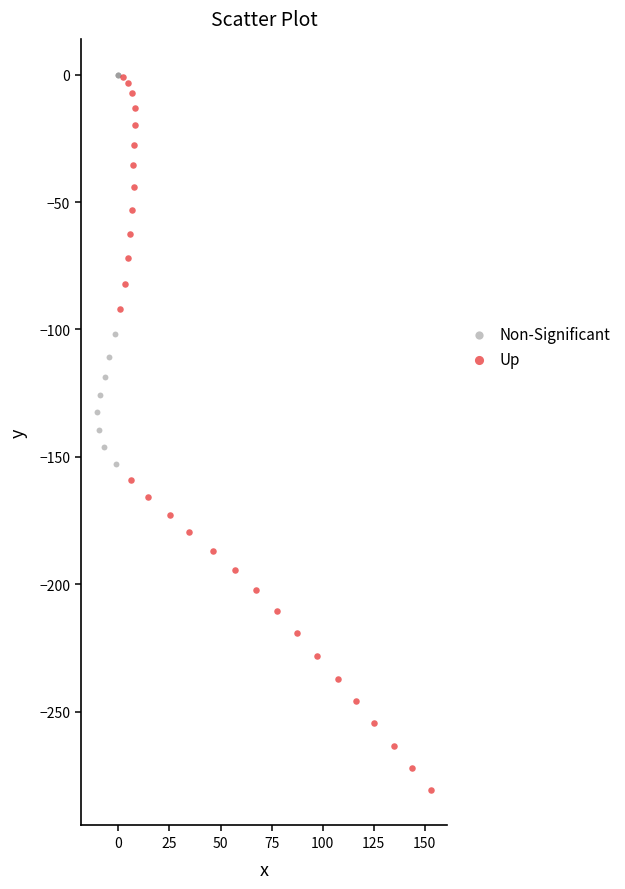

Which series contains the lowest Y value?

Up